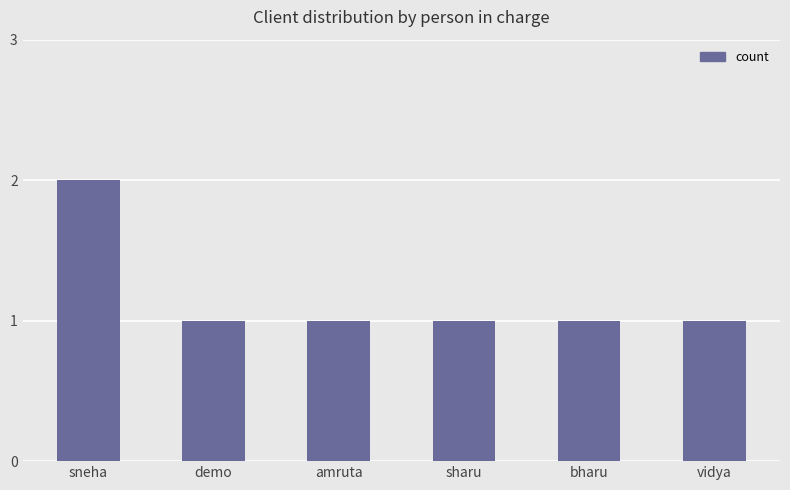

What is the label of the 3rd bar from the left?

amruta